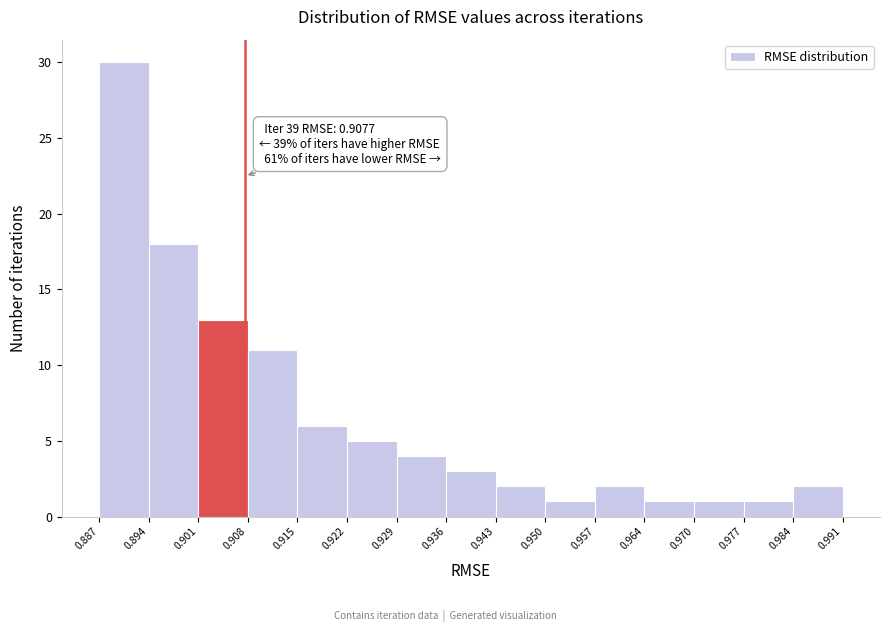

Over which range of the x-axis is the bar tallest?

0.887 to 0.894